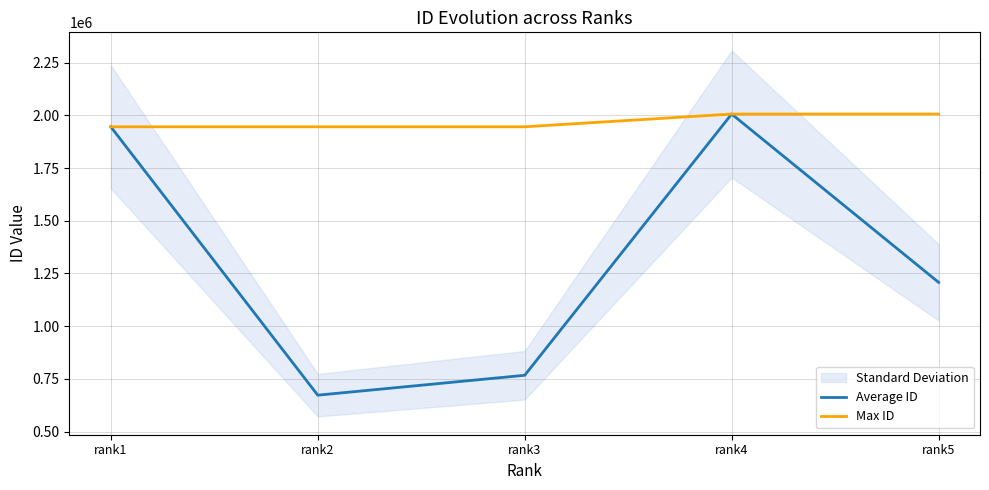

What is the sum of the Max ID values at rank3 and rank2?

3892120